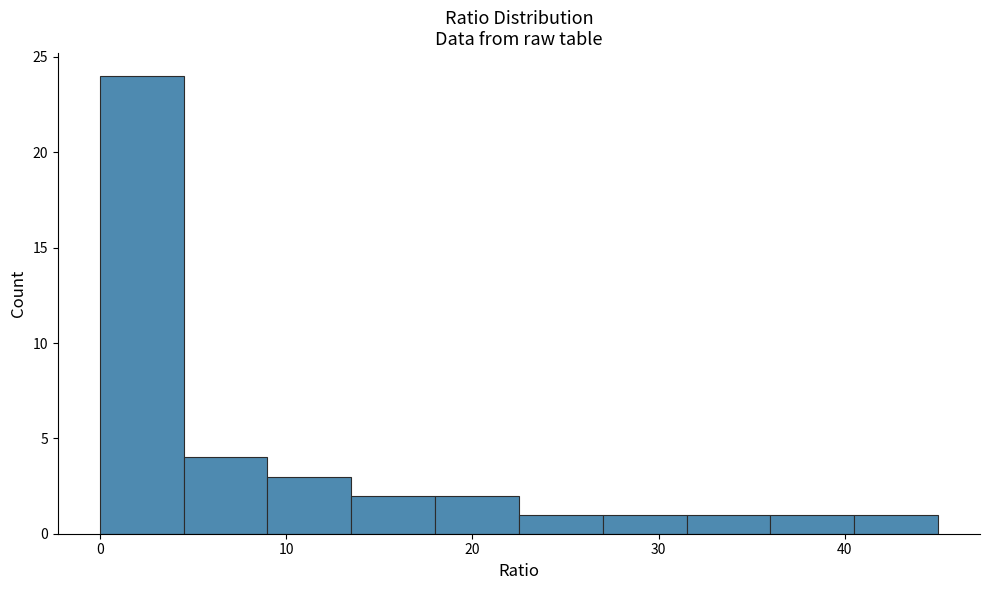

Reading left to right, list every bar in this chart as the range it spans on the x-axis followed by its height. Neither the bar edges nor the heights are printed on the chart, so give them approximately, as read against the axes.

0.0 to 4.5: 24
4.5 to 9.0: 4
9.0 to 13.5: 3
13.5 to 18.0: 2
18.0 to 22.5: 2
22.5 to 27.0: 1
27.0 to 31.5: 1
31.5 to 36.0: 1
36.0 to 40.5: 1
40.5 to 45.0: 1